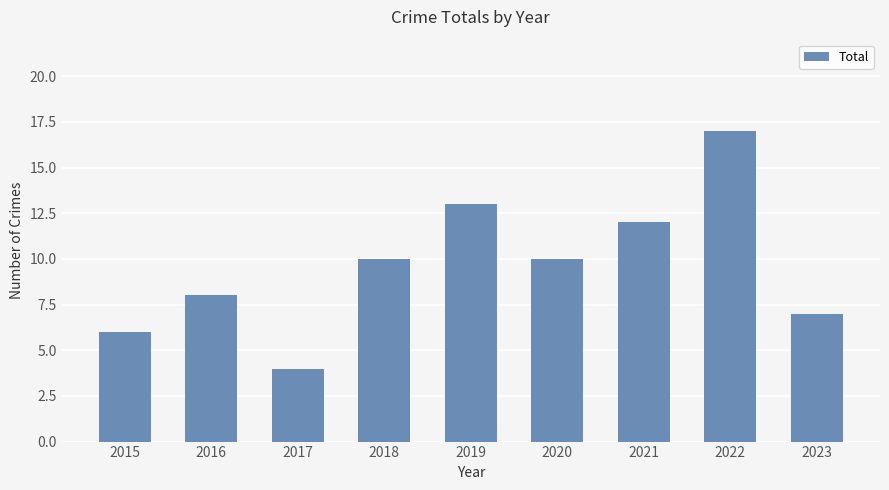

What is the approximate value at 2022, to the nearest 5?

15